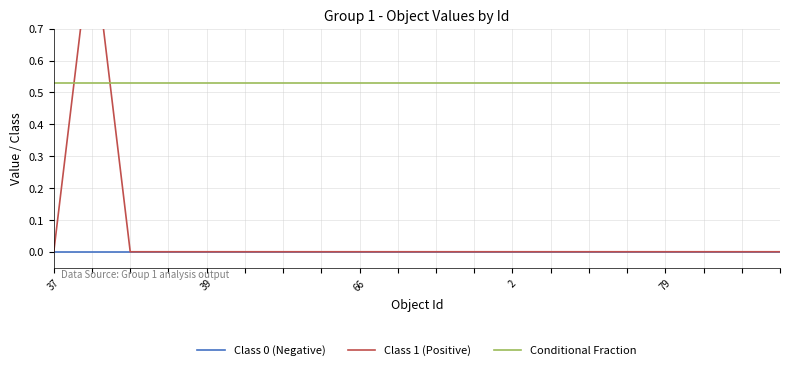

True or false: Class 0 (Negative) and Conditional Fraction cross at least once.

False